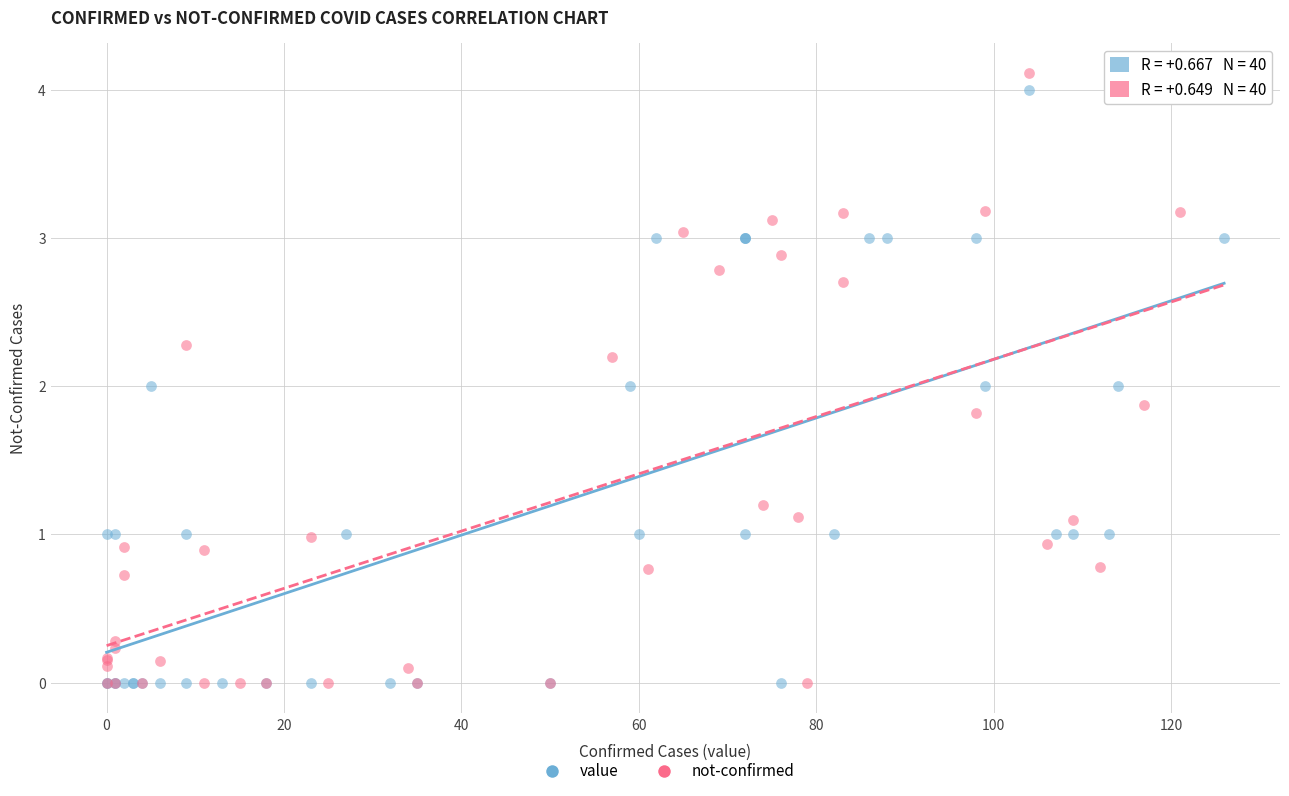

Which series has the largest Y range (max minus min)?

not-confirmed